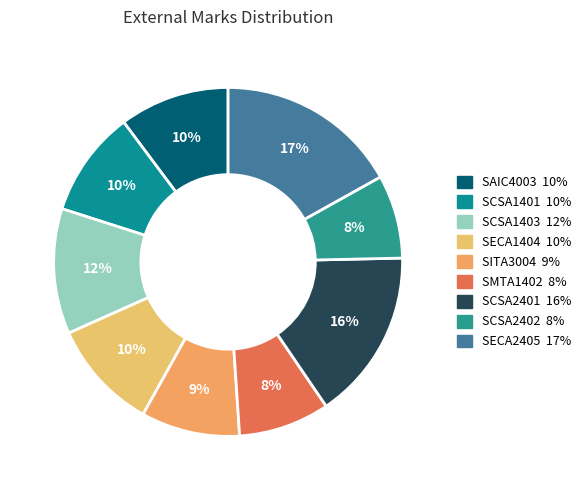

What percentage do SECA1404 and SMTA1402 together represent?

18.7%